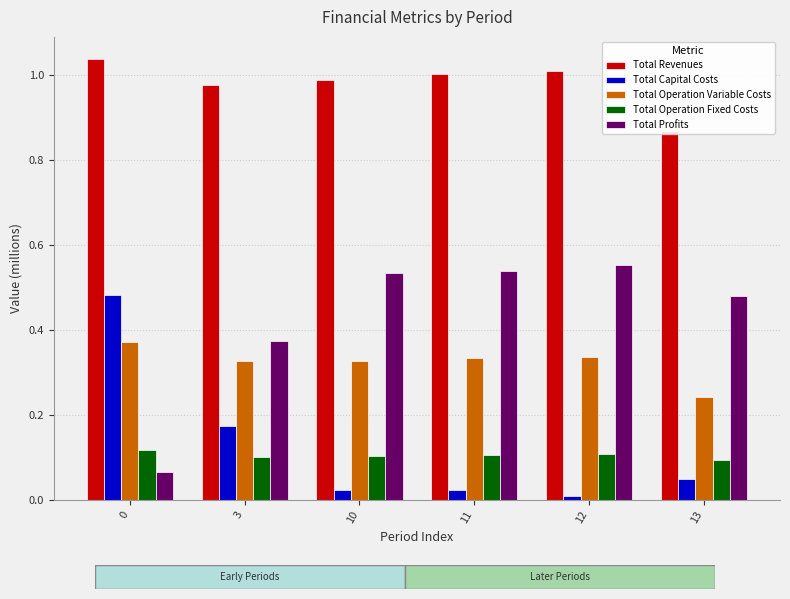

Is it true that Total Operation Fixed Costs equals 0.1 at 12?

True